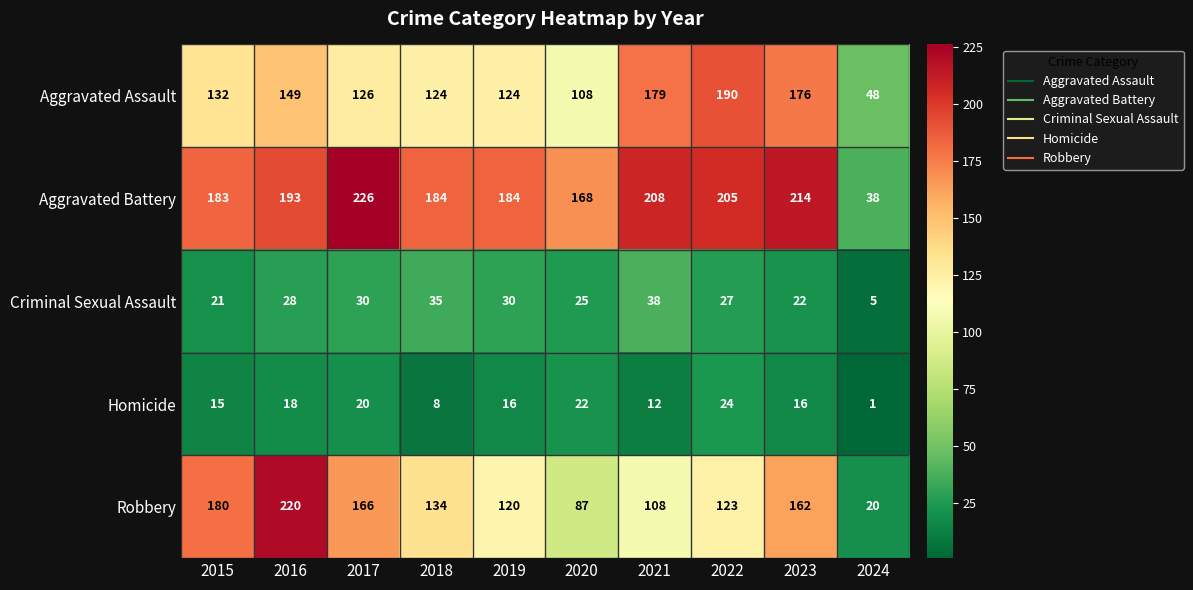

What is the average value of the Criminal Sexual Assault series?

26